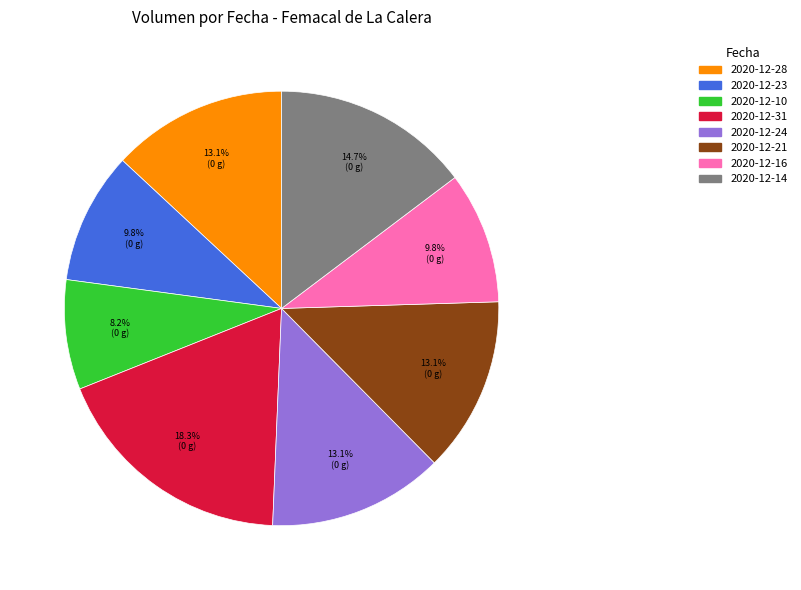

What portion of the pie excludes 2020-12-31?

81.7%